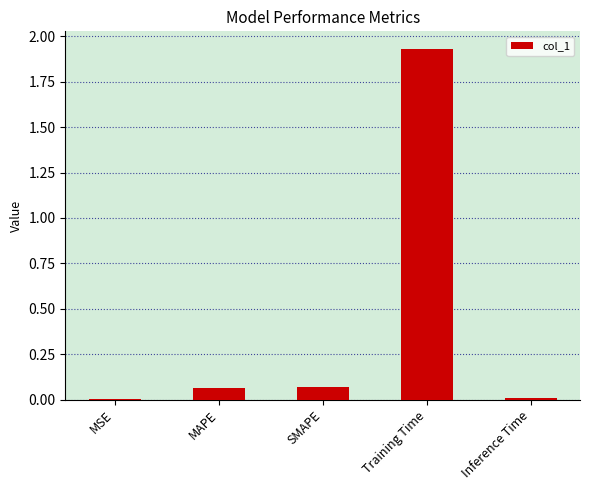

Which label corresponds to the largest value in the chart?

Training Time